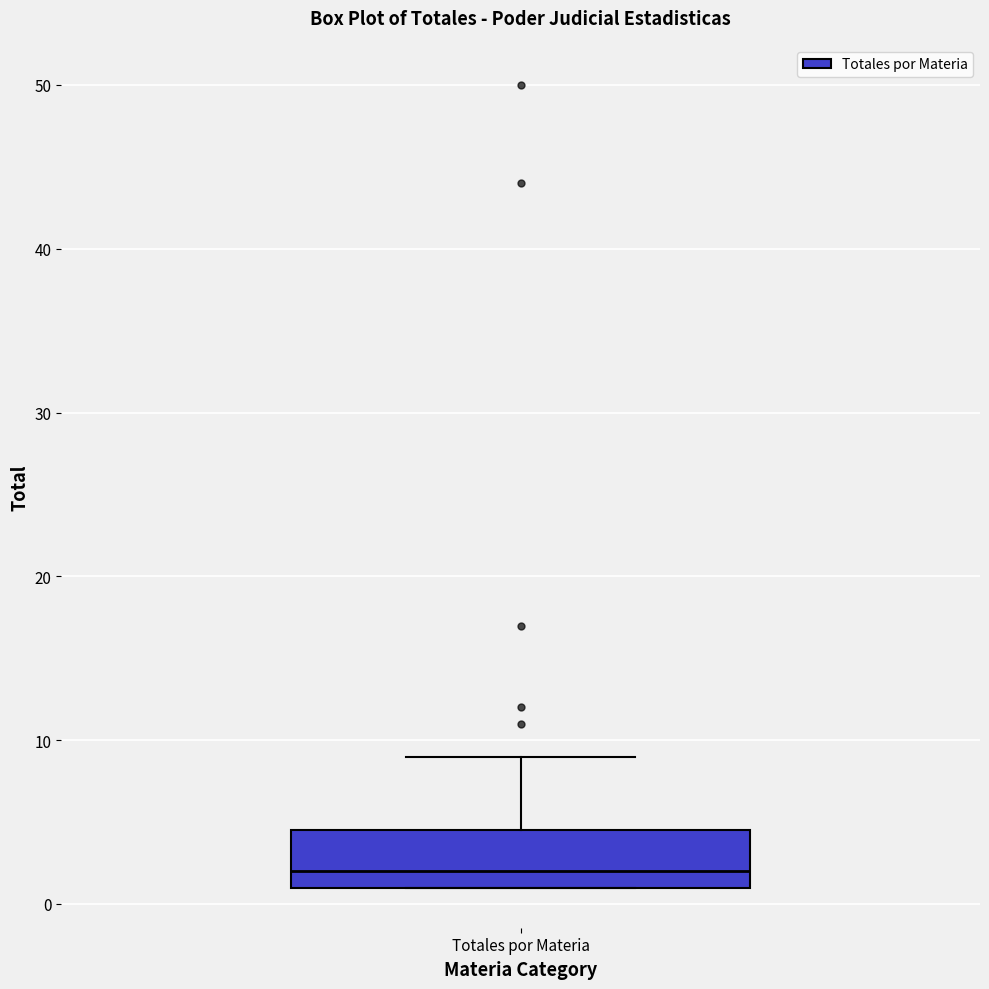

Where does the upper whisker of the box for Totales por Materia end on the y-axis? The values are not printed on the chart, so give them approximately, as read against the axis.

9